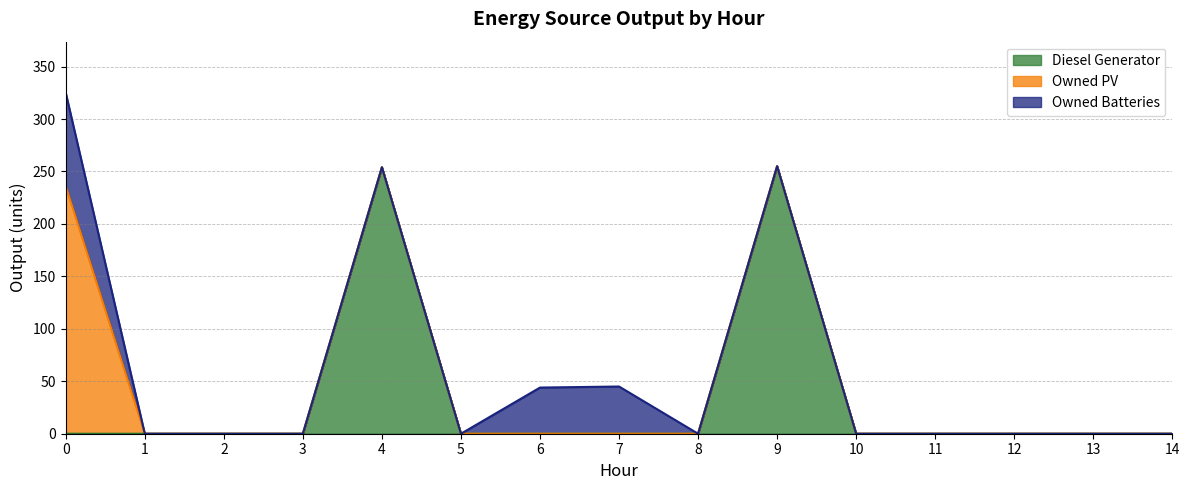

Is it true that Diesel Generator equals 137 at 4?

False